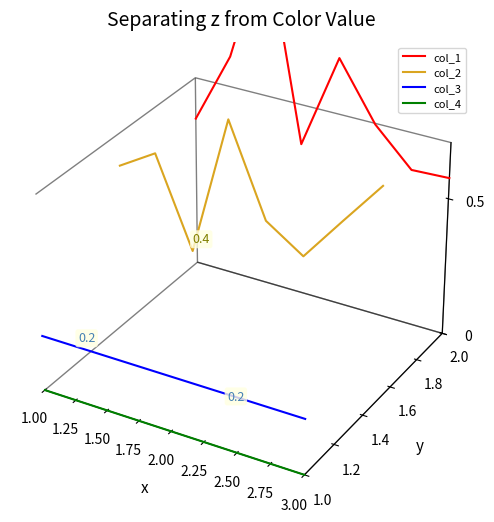

True or false: col_1 and col_4 intersect in this chart.

False